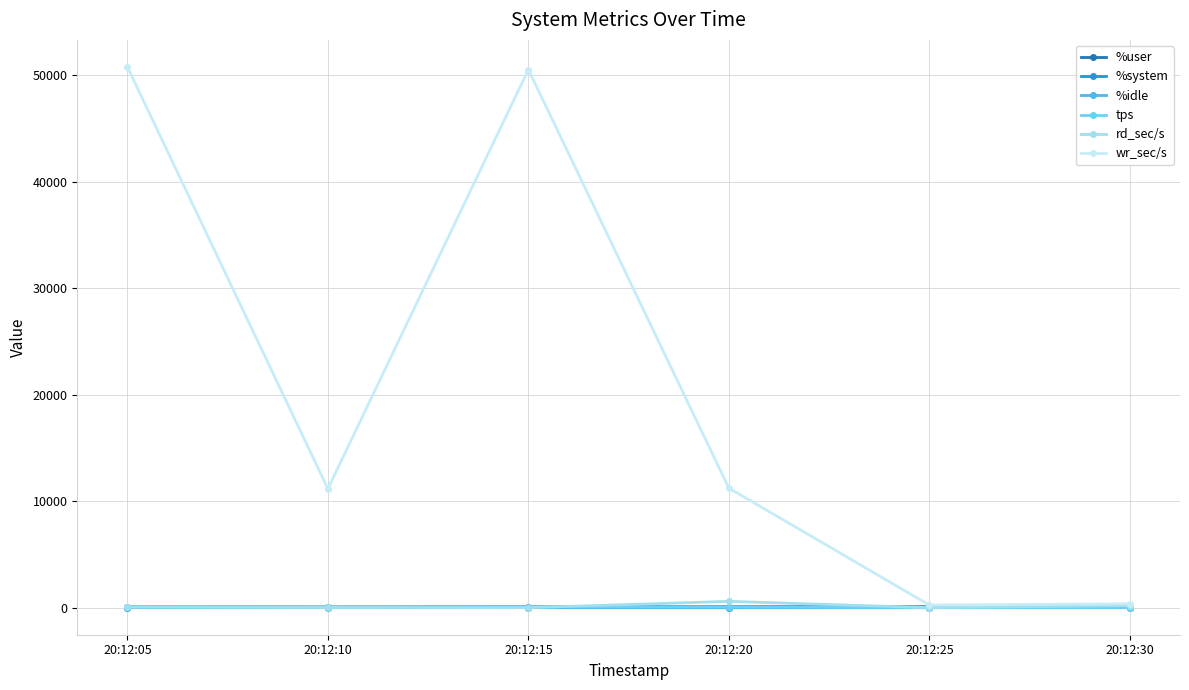

At which category does wr_sec/s reach its first local peak?

20:12:15